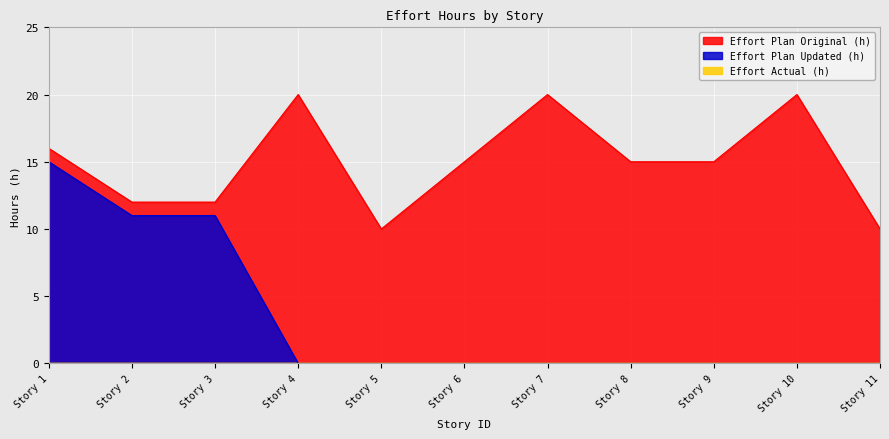

Reading left to right, what are all the values shown in this chart?

Effort Plan Original (h): 16	12	12	20	10	15	20	15	15	20	10
Effort Plan Updated (h): 15	11	11	0	0	0	0	0	0	0	0